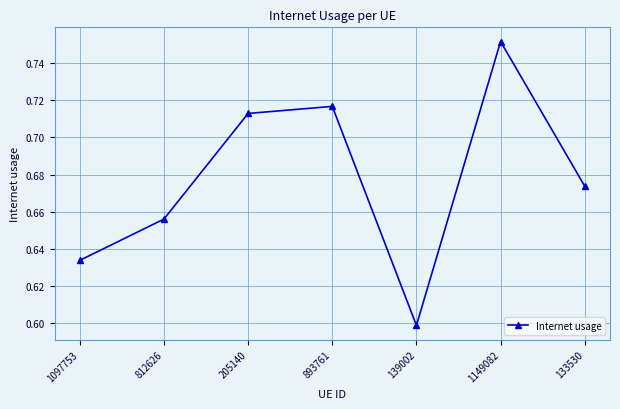

List the labels in order of value, smallest first.

139002, 1097753, 812626, 133530, 205140, 893761, 1149082